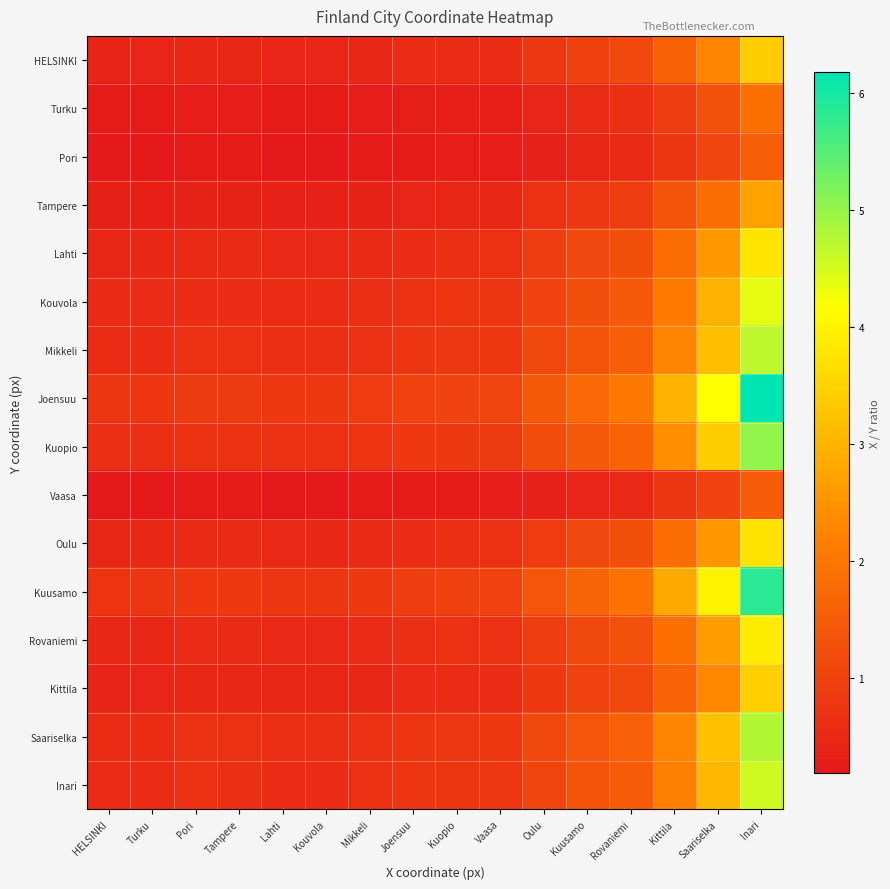

How many data points does each series have?

16